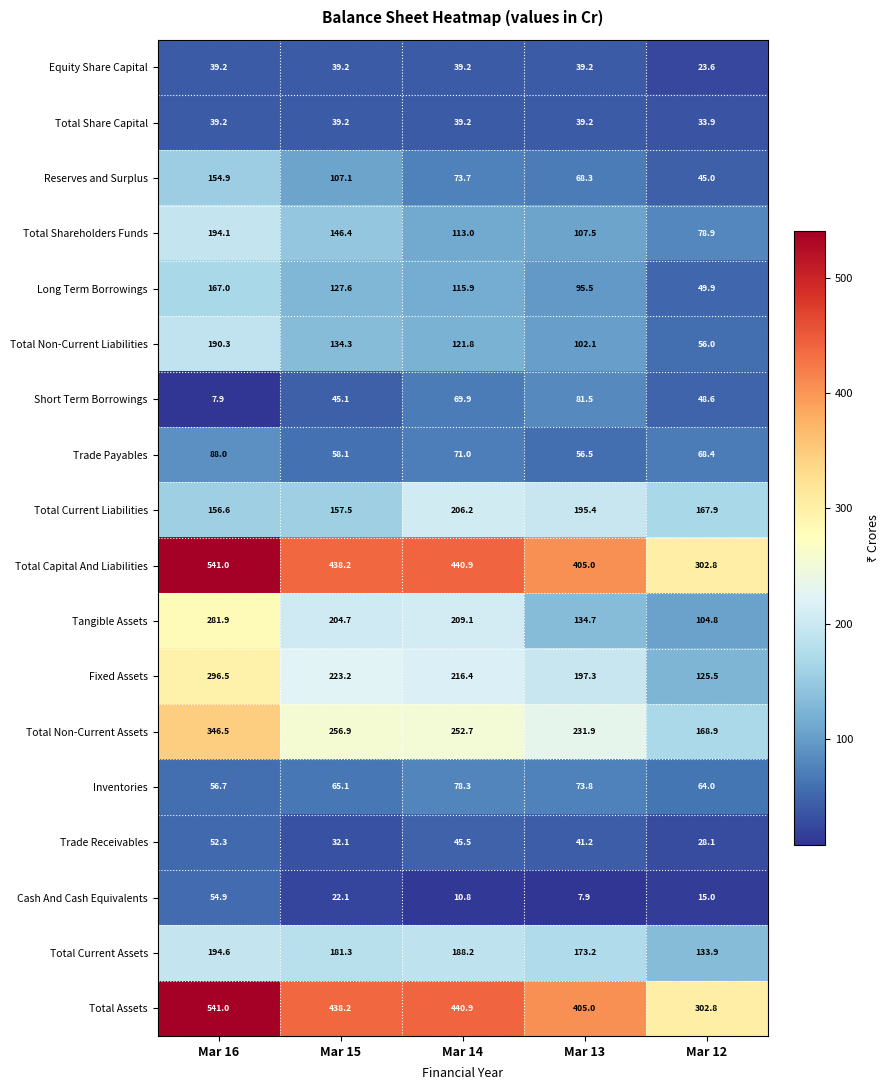

The value of Total Non-Current Assets at Mar 13 is 231.9. True or false?

True